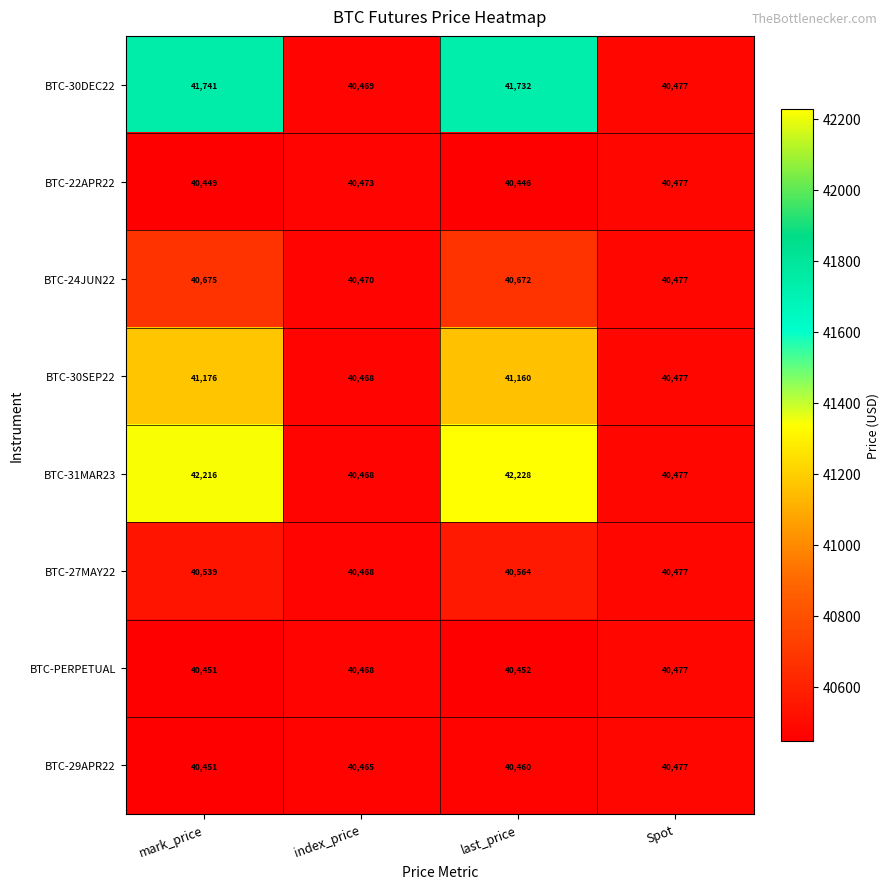

What is the difference between the maximum and minimum values in the BTC-29APR22 series?

26